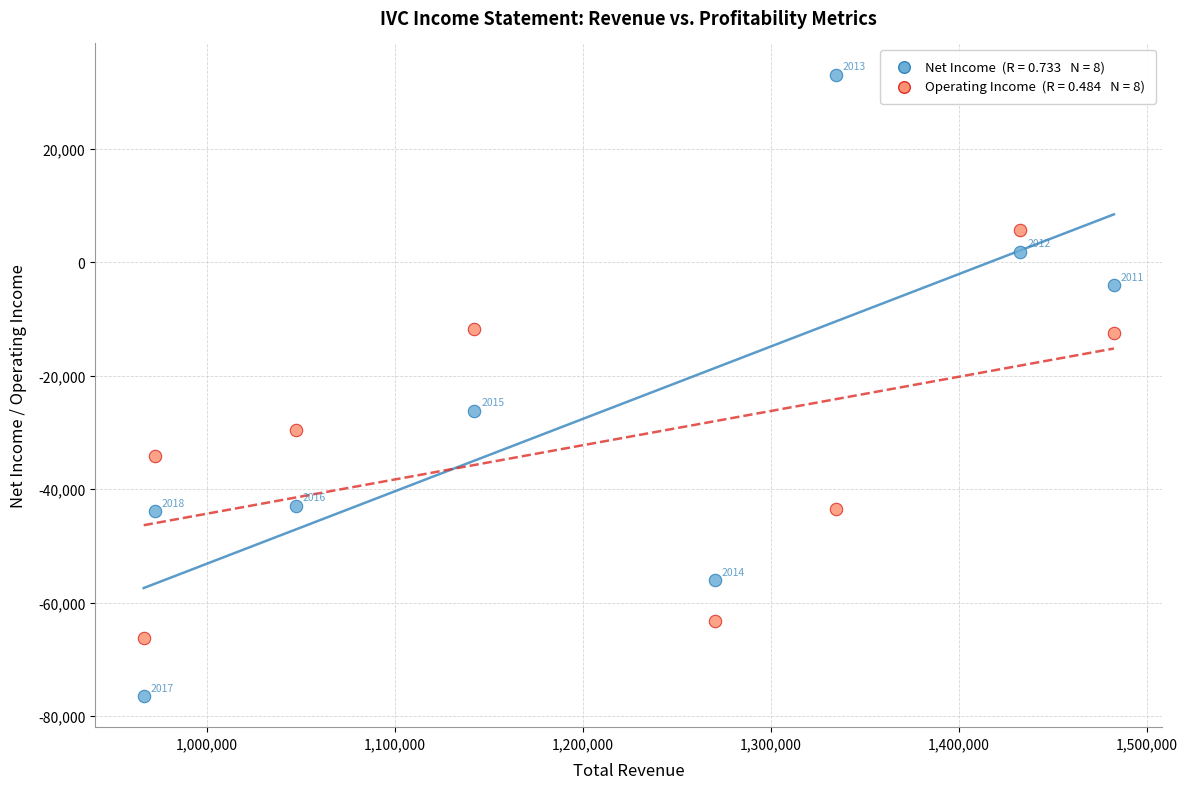

Across all data points, what is the range of Y values (max minus min)?

109600